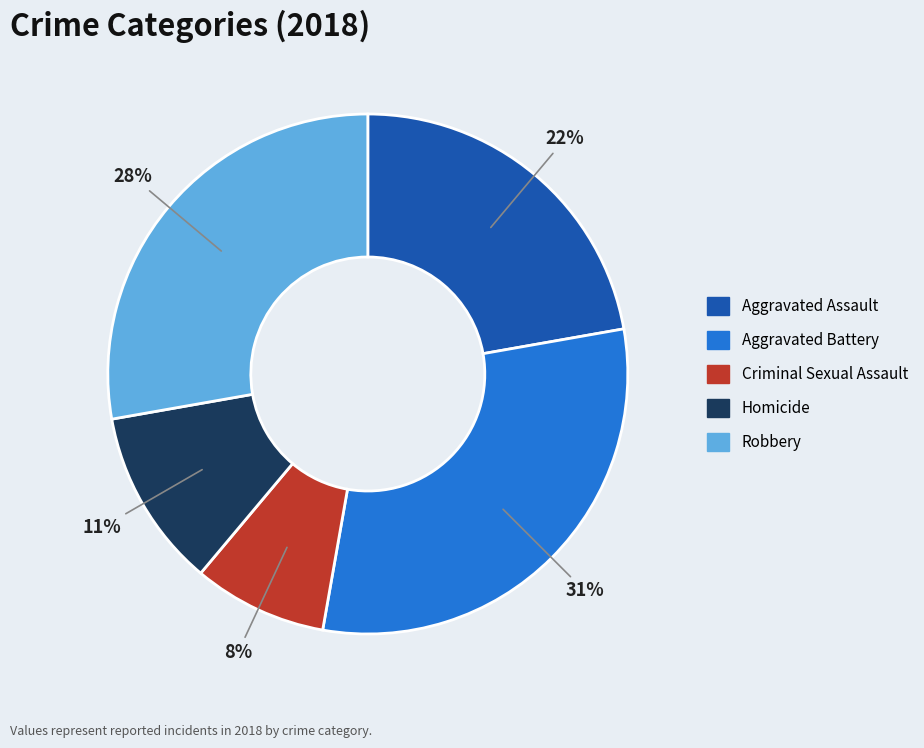

Which has a higher value, Aggravated Battery or Criminal Sexual Assault?

Aggravated Battery